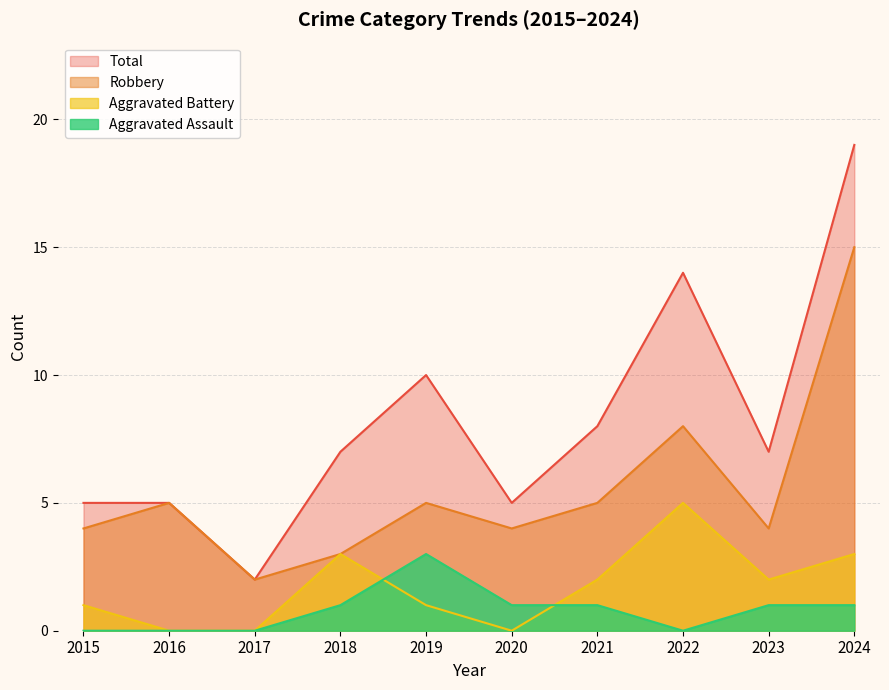

Which category has the highest value in the Robbery series?

2024